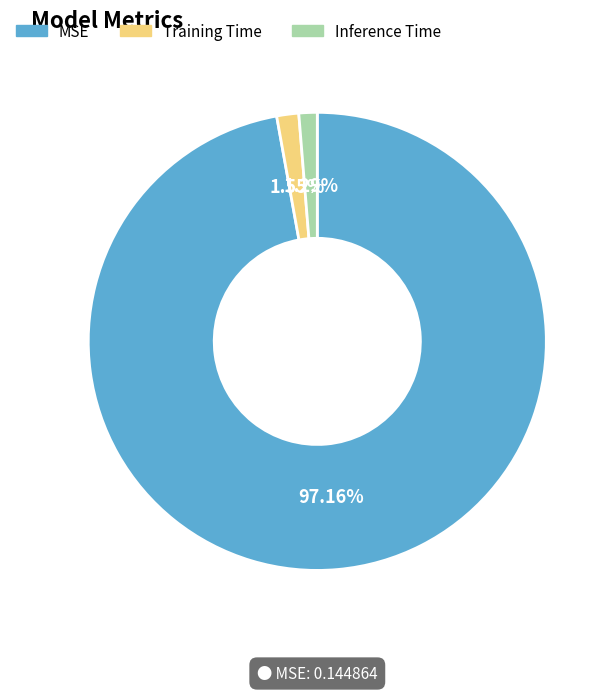

What is the total percentage of Training Time and MSE?

98.7%